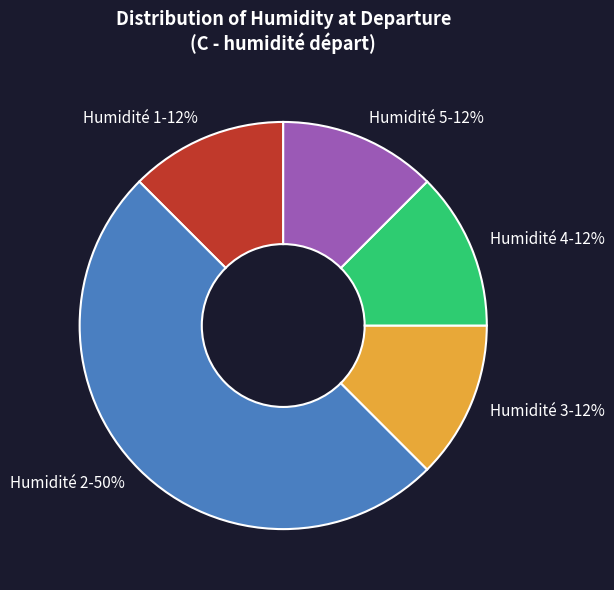

To the nearest percent, what is the average slice percentage?

20%